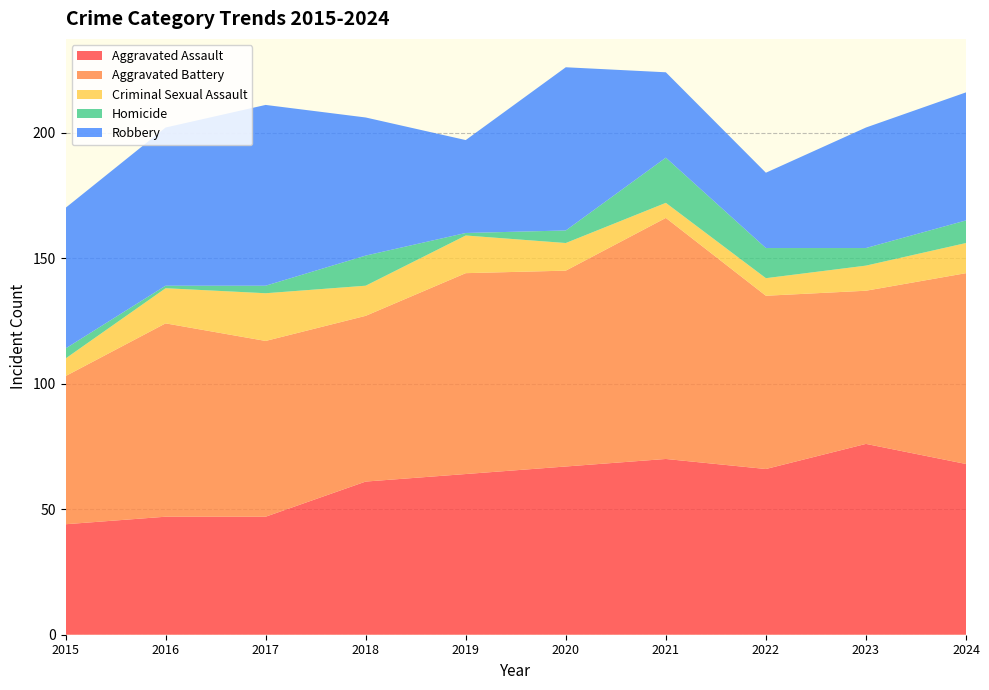

Reading left to right, transcribe all the data shown in this chart.

Aggravated Assault: 2015=44	2016=47	2017=47	2018=61	2019=64	2020=67	2021=70	2022=66	2023=76	2024=68
Aggravated Battery: 2015=59	2016=77	2017=70	2018=66	2019=80	2020=78	2021=96	2022=69	2023=61	2024=76
Criminal Sexual Assault: 2015=7	2016=14	2017=19	2018=12	2019=15	2020=11	2021=6	2022=7	2023=10	2024=12
Homicide: 2015=4	2016=1	2017=3	2018=12	2019=1	2020=5	2021=18	2022=12	2023=7	2024=9
Robbery: 2015=56	2016=63	2017=72	2018=55	2019=37	2020=65	2021=34	2022=30	2023=48	2024=51